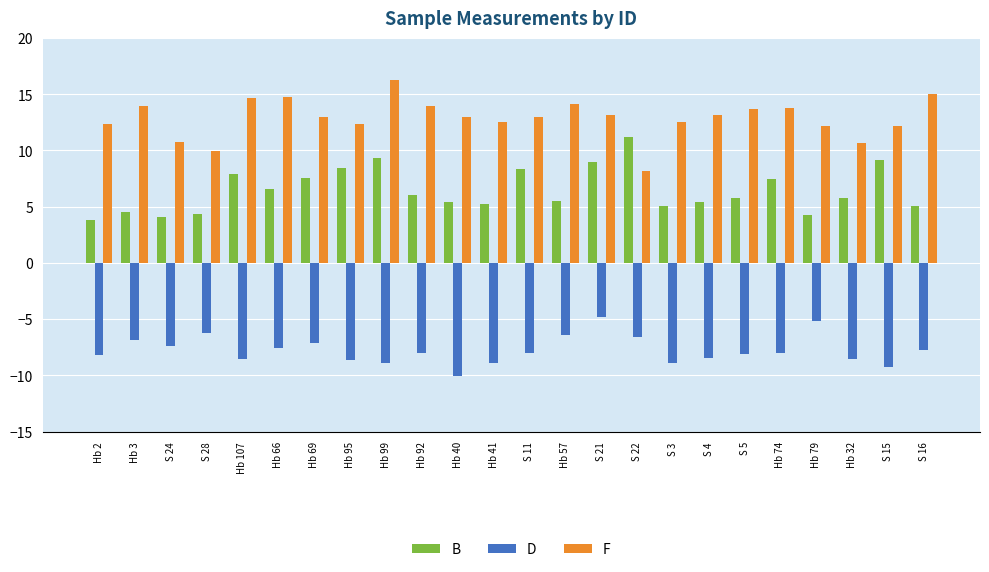

Which series has the largest total across all categories?

F